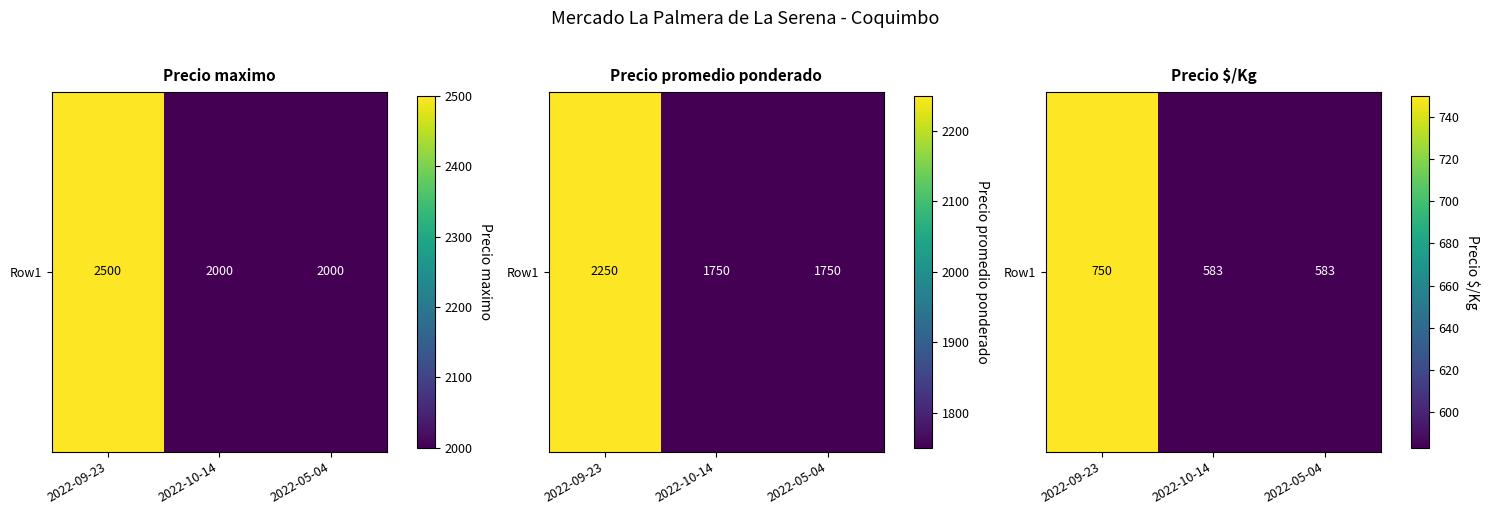

The value at 2022-10-14 is 873. True or false?

False